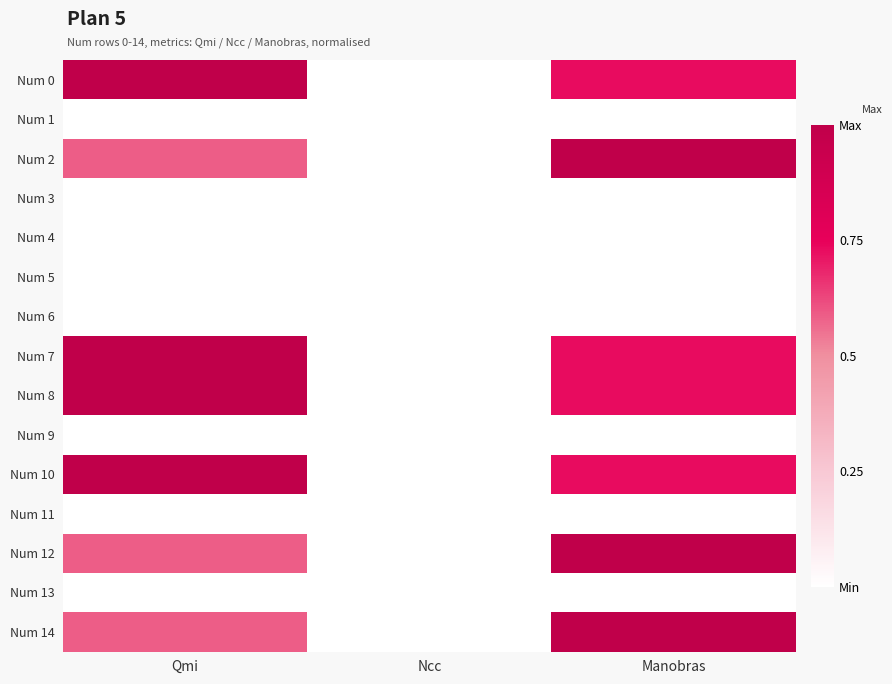

Reading left to right, extract all data points from this chart.

Num 0: Qmi=1.0	Ncc=0.0	Manobras=0.7
Num 1: Qmi=0.0	Ncc=0.0	Manobras=0.0
Num 2: Qmi=0.6	Ncc=0.0	Manobras=1.0
Num 3: Qmi=0.0	Ncc=0.0	Manobras=0.0
Num 4: Qmi=0.0	Ncc=0.0	Manobras=0.0
Num 5: Qmi=0.0	Ncc=0.0	Manobras=0.0
Num 6: Qmi=0.0	Ncc=0.0	Manobras=0.0
Num 7: Qmi=1.0	Ncc=0.0	Manobras=0.7
Num 8: Qmi=1.0	Ncc=0.0	Manobras=0.7
Num 9: Qmi=0.0	Ncc=0.0	Manobras=0.0
Num 10: Qmi=1.0	Ncc=0.0	Manobras=0.7
Num 11: Qmi=0.0	Ncc=0.0	Manobras=0.0
Num 12: Qmi=0.6	Ncc=0.0	Manobras=1.0
Num 13: Qmi=0.0	Ncc=0.0	Manobras=0.0
Num 14: Qmi=0.6	Ncc=0.0	Manobras=1.0